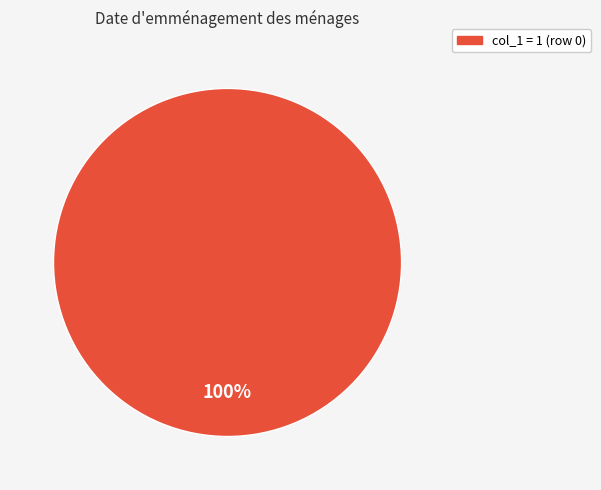

Does any single category account for the majority?

Yes